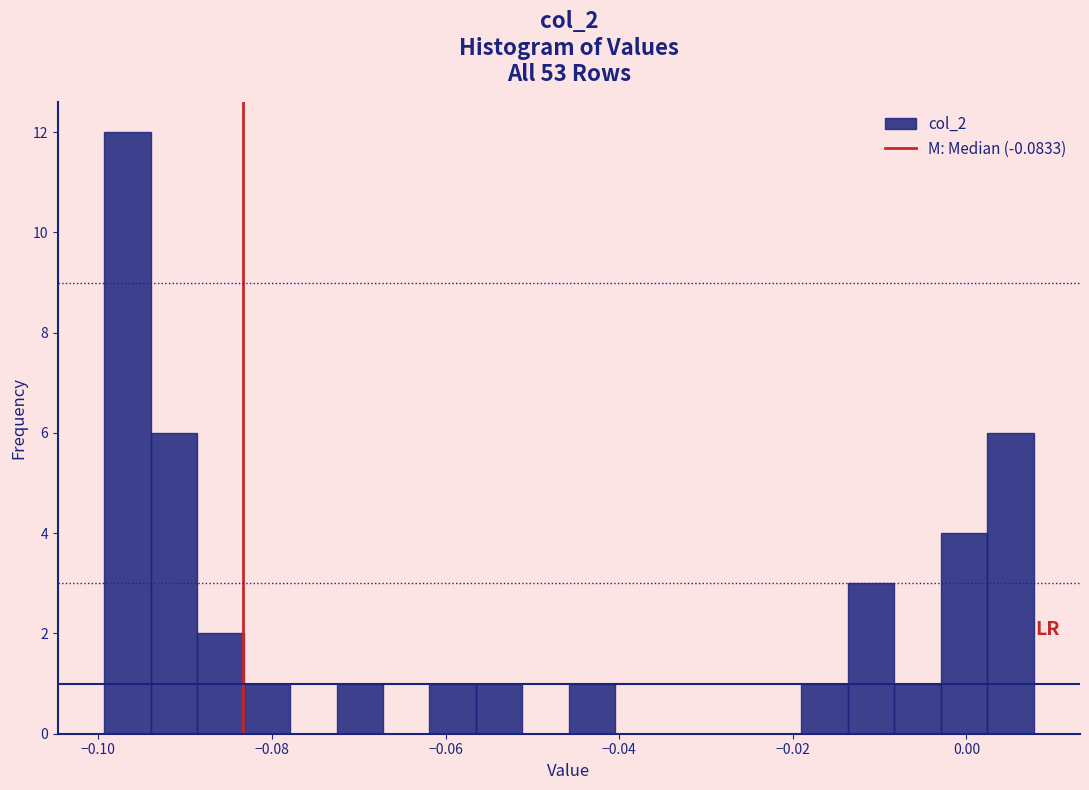

Read against the x-axis, roughly where is the centre of the tallest bar?

-0.096